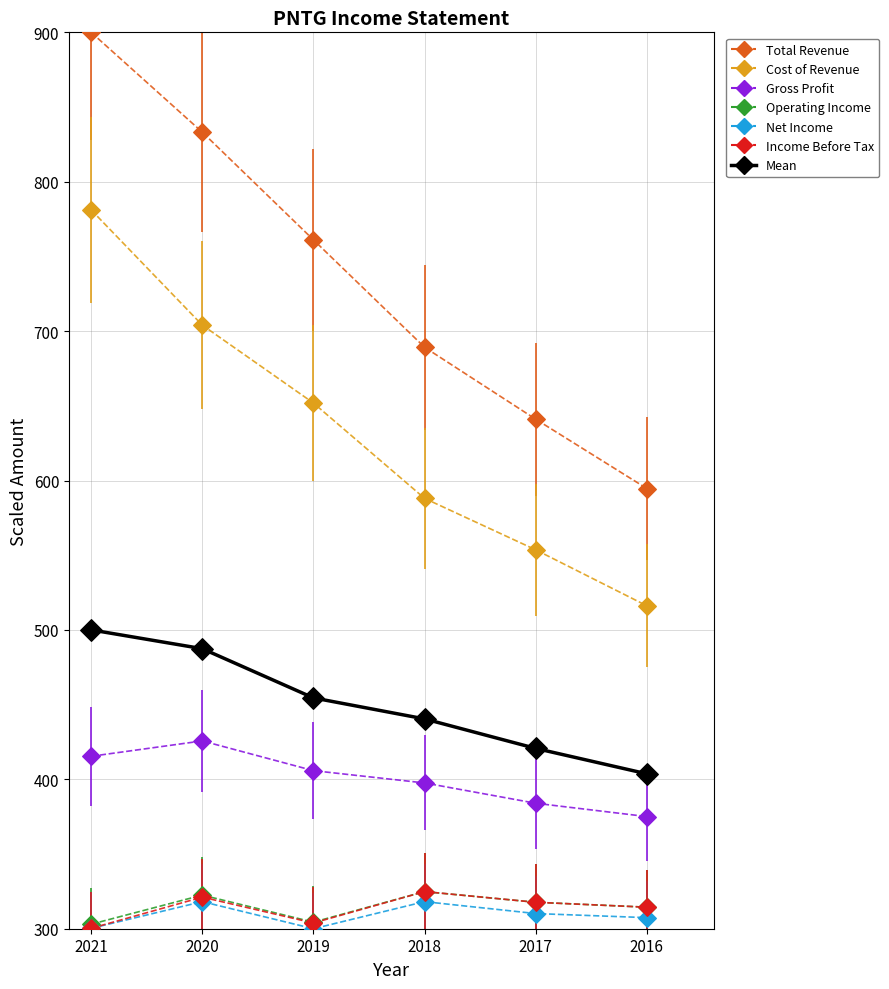

At which category is the sum across all series the highest?

2021